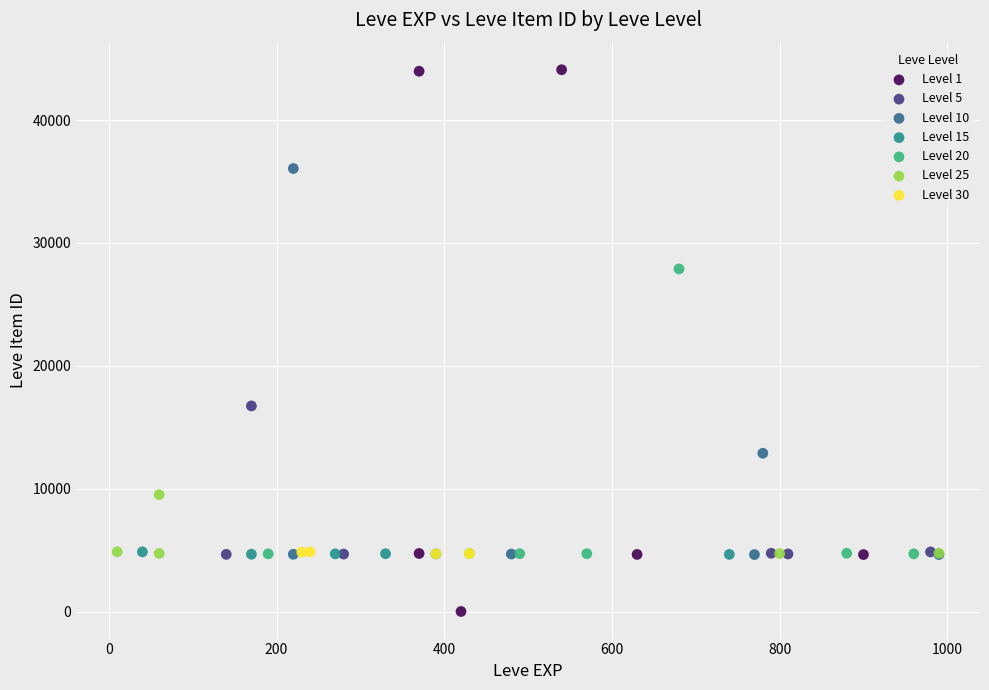

Which series has the largest Y range (max minus min)?

Level 1